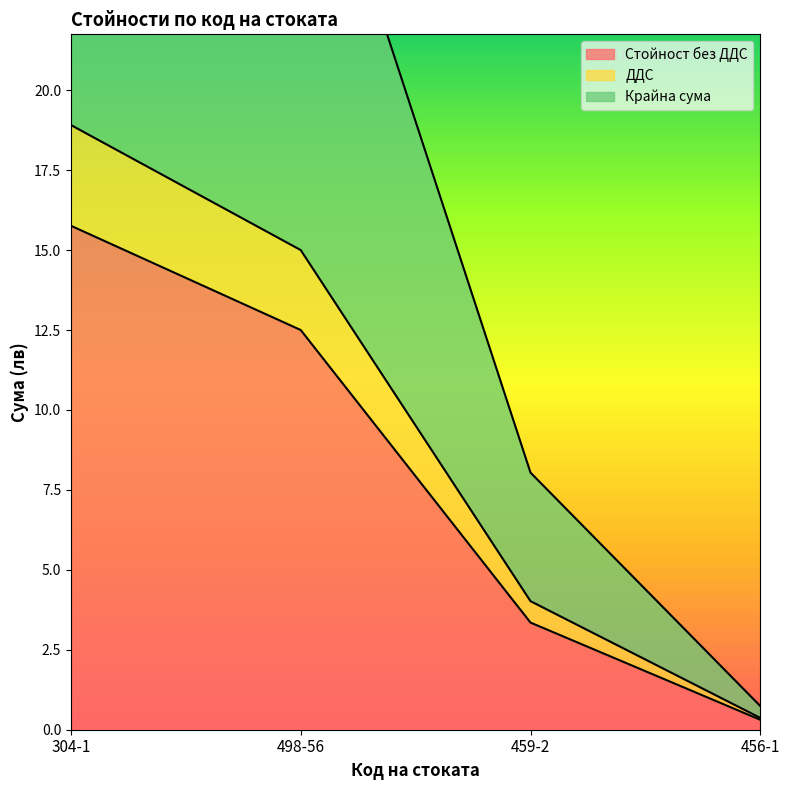

Is the value of Крайна сума at 498-56 greater than the value of ДДС at 459-2?

Yes